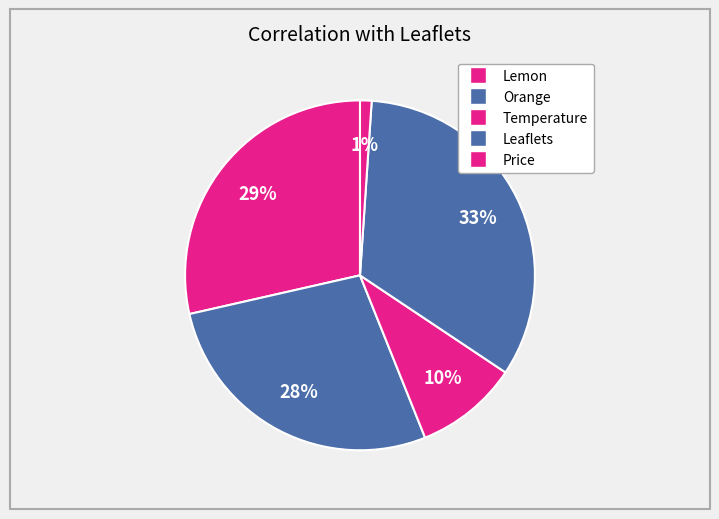

Which category has the smallest portion of the pie?

Price